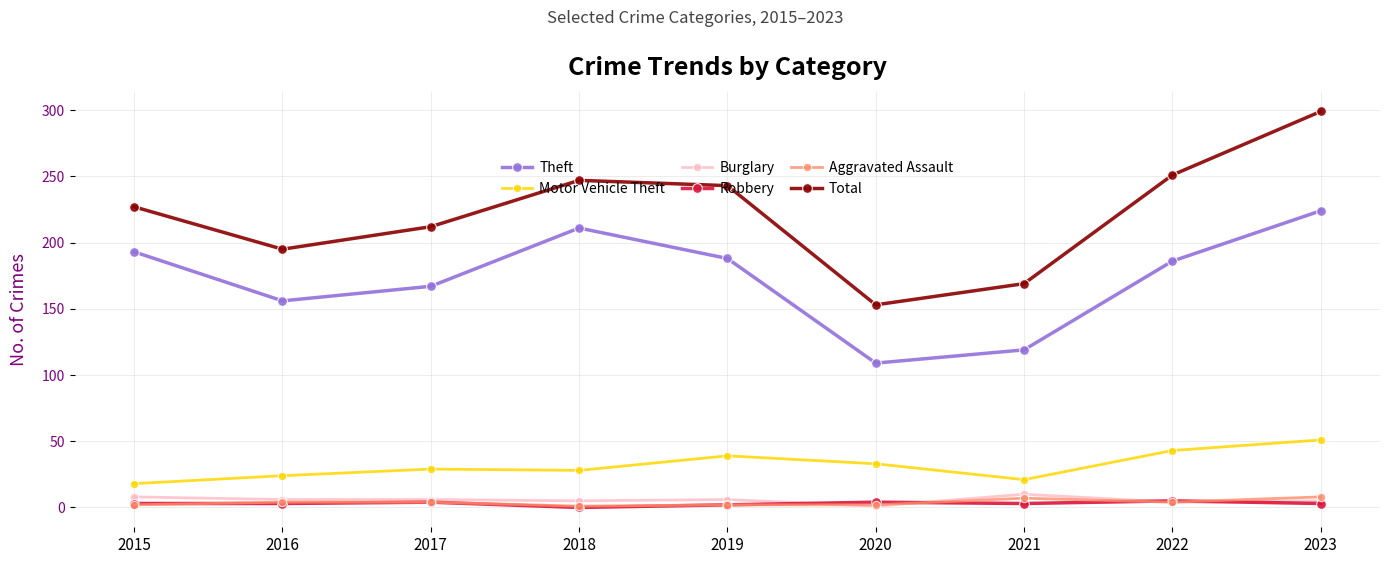

How many data points does each series have?

9